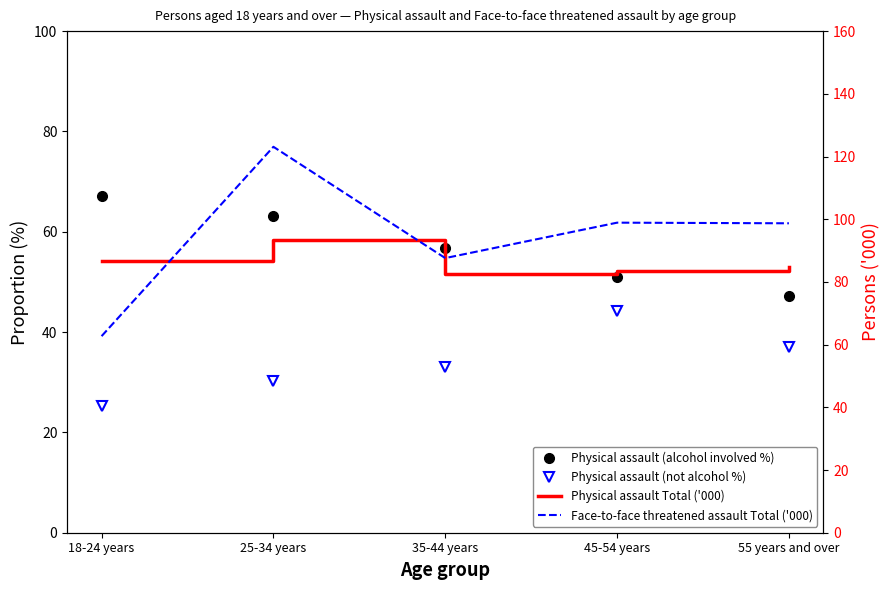

Which category has the lowest value in the Physical assault (alcohol involved %) series?

55 years and over